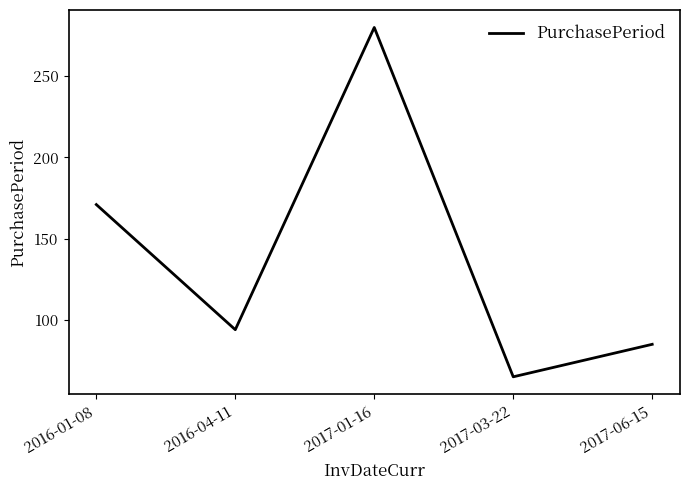

True or false: the data shows 134 at 2016-04-11.

False